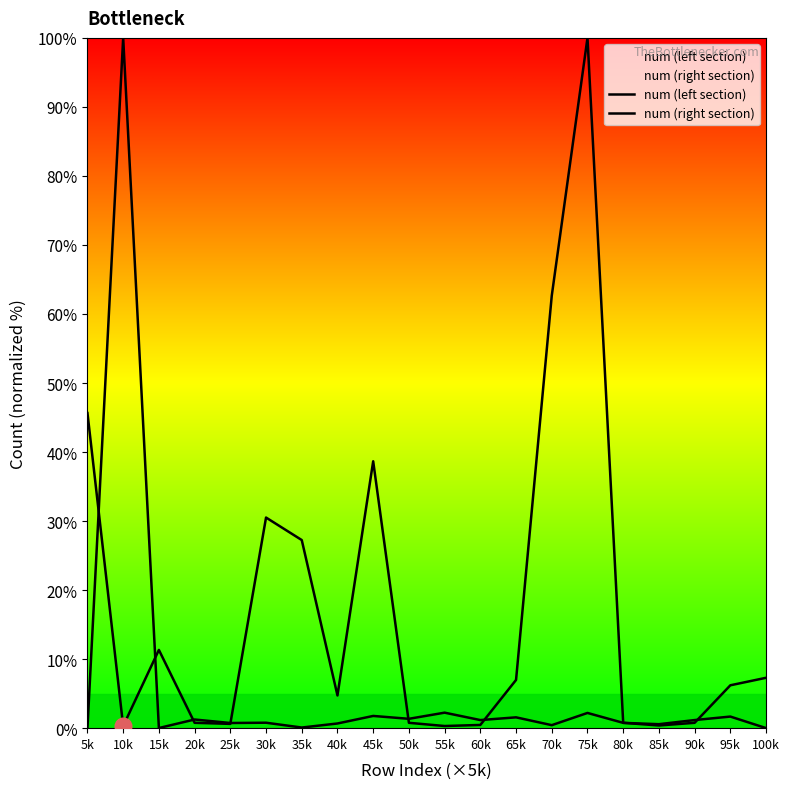

The num (left section) series shows 0.5 at 60k. True or false?

True